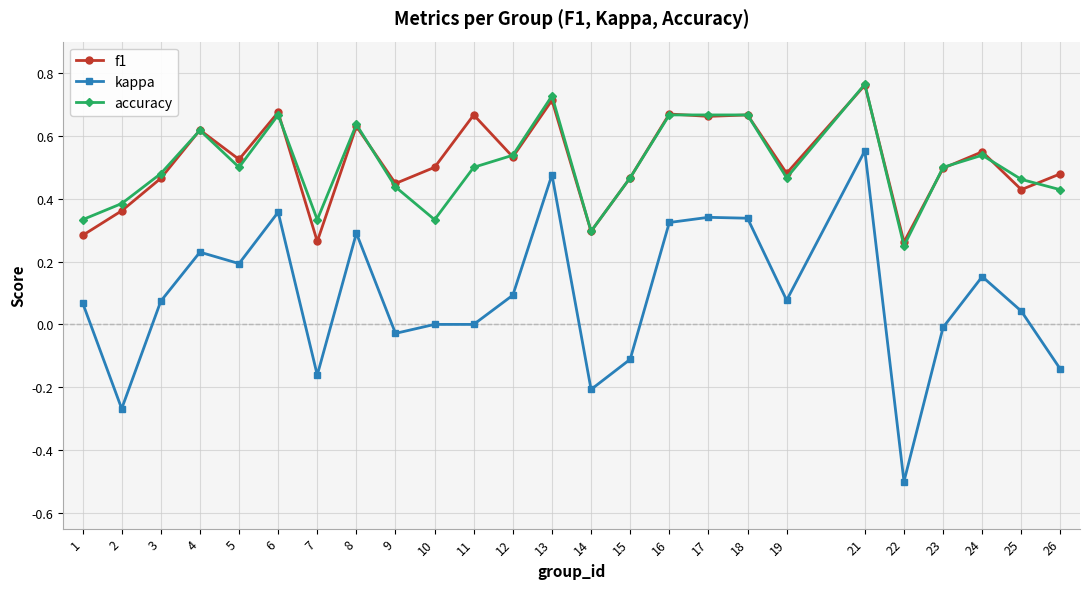

True or false: accuracy and f1 intersect in this chart.

True